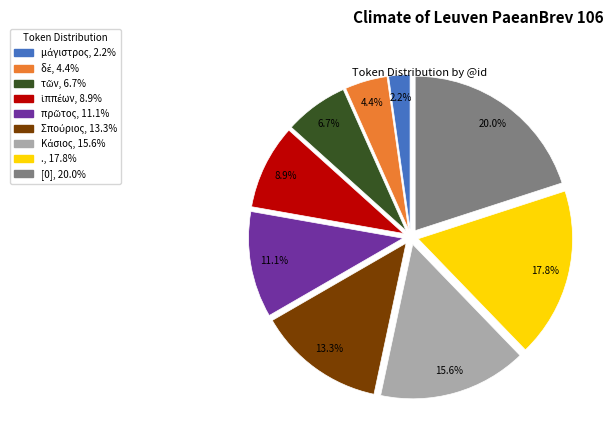

Does any single category account for the majority?

No